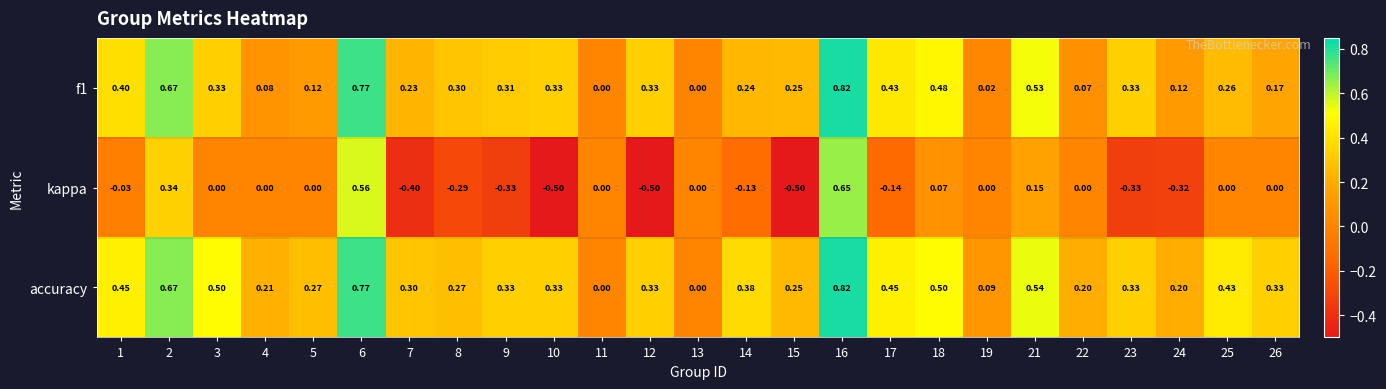

Which series has the widest spread of values?

kappa